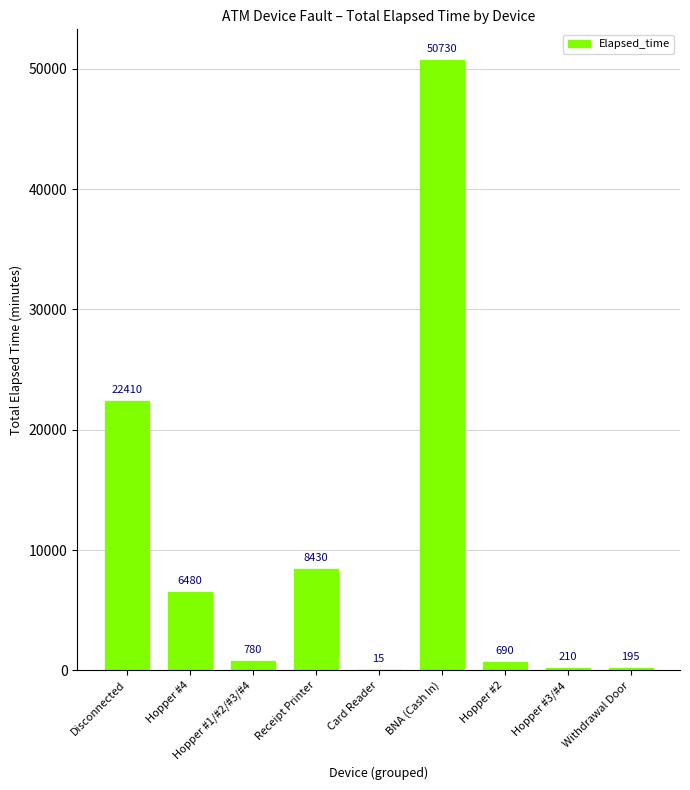

Count the number of categories in the chart.

9